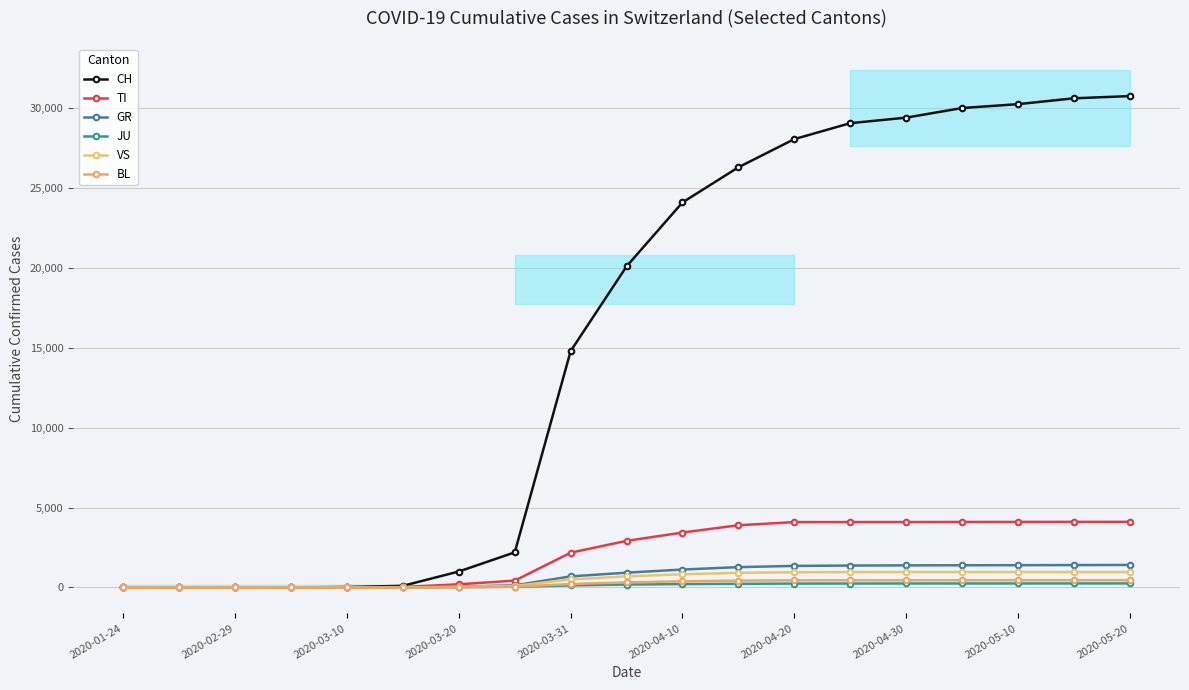

How many data points in CH are less than 20100?

9